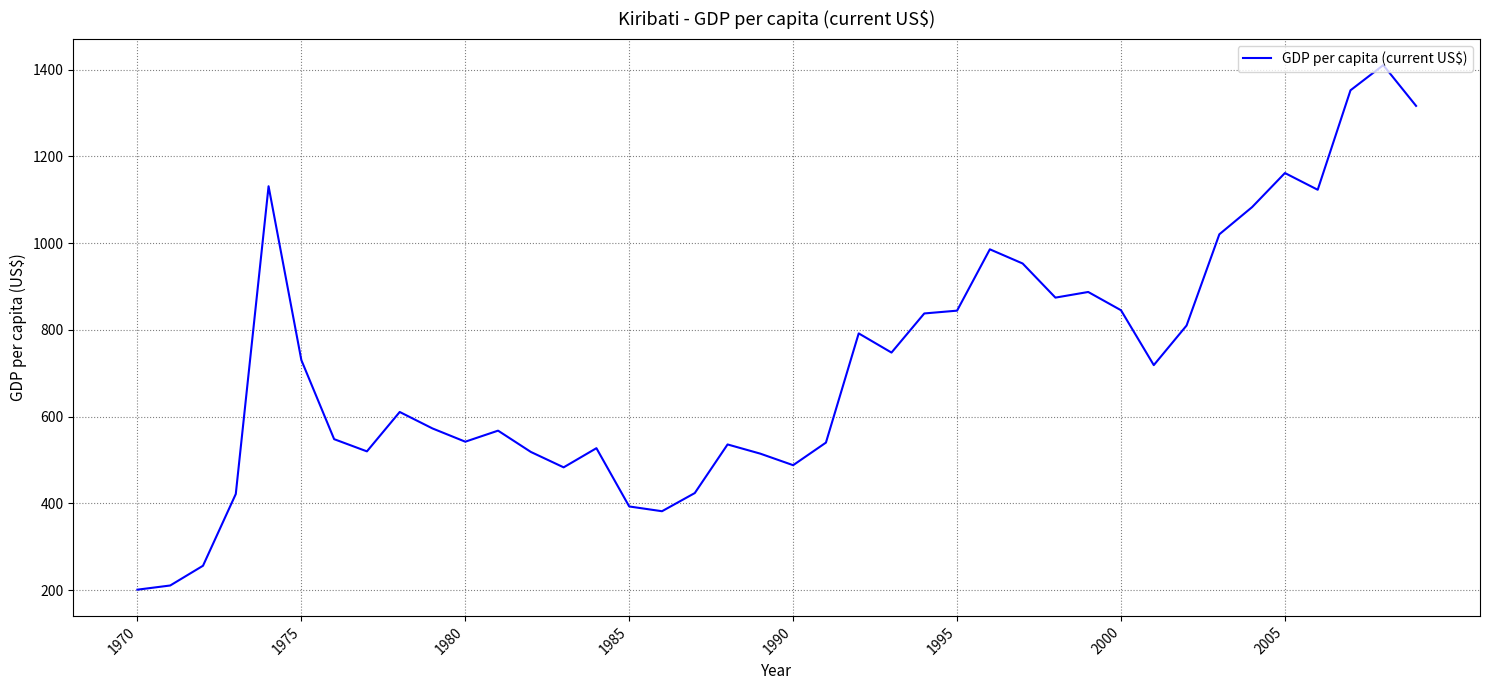

What is the smallest value displayed?

201.0